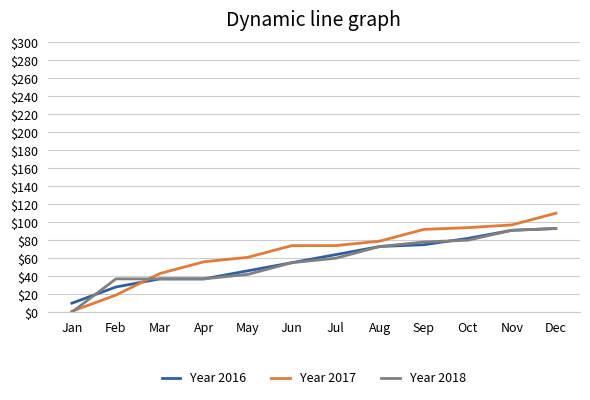

The value of Year 2017 at Sep is 30. True or false?

False